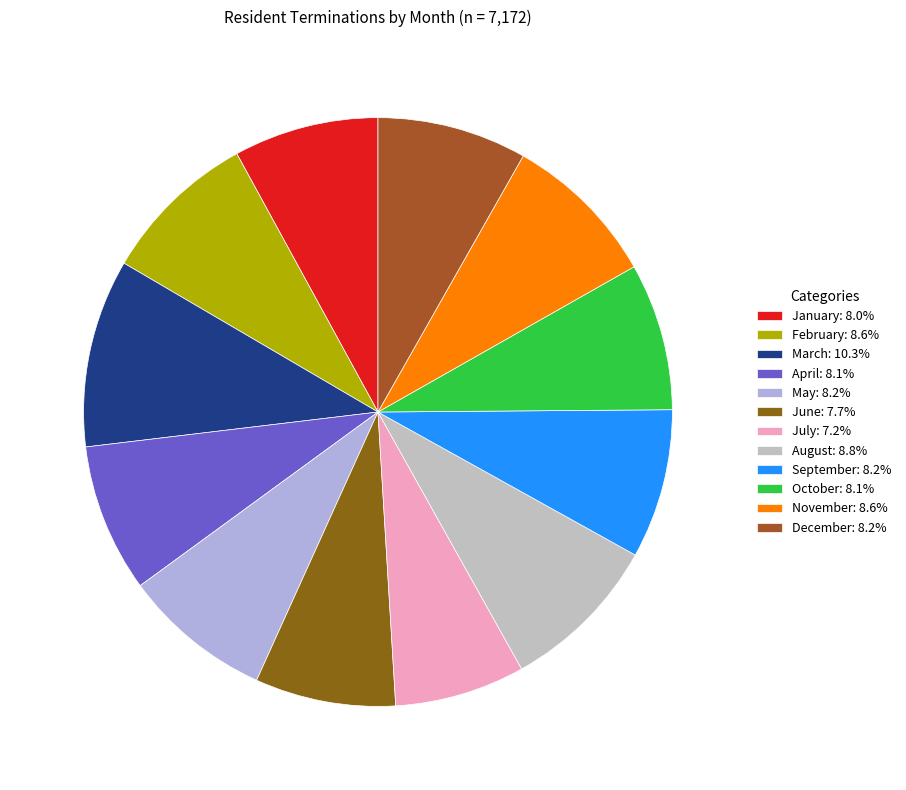

What is the largest slice in the pie chart?

March